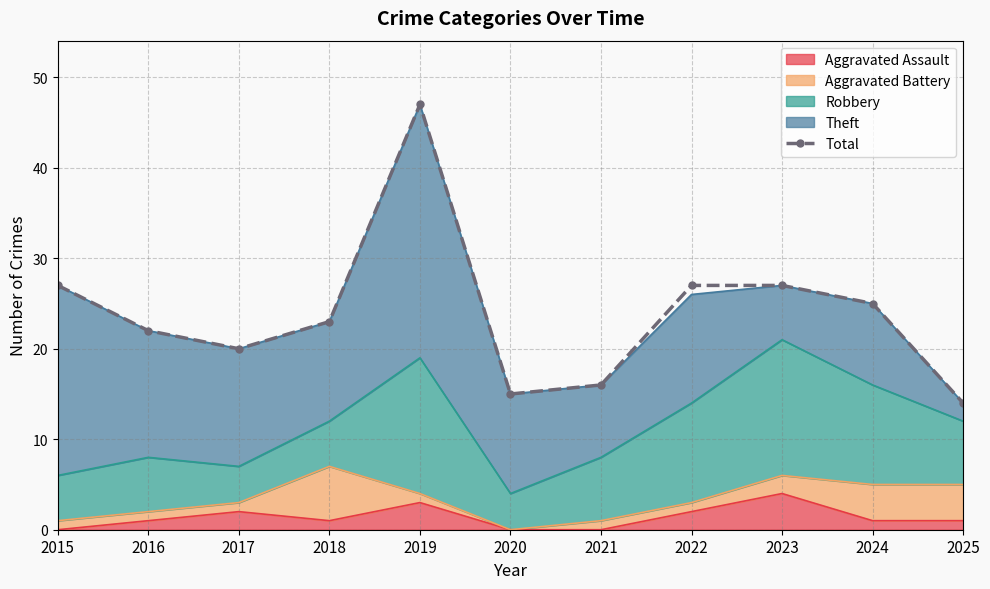

What is the sum of the values at 2020 and 2015?

42